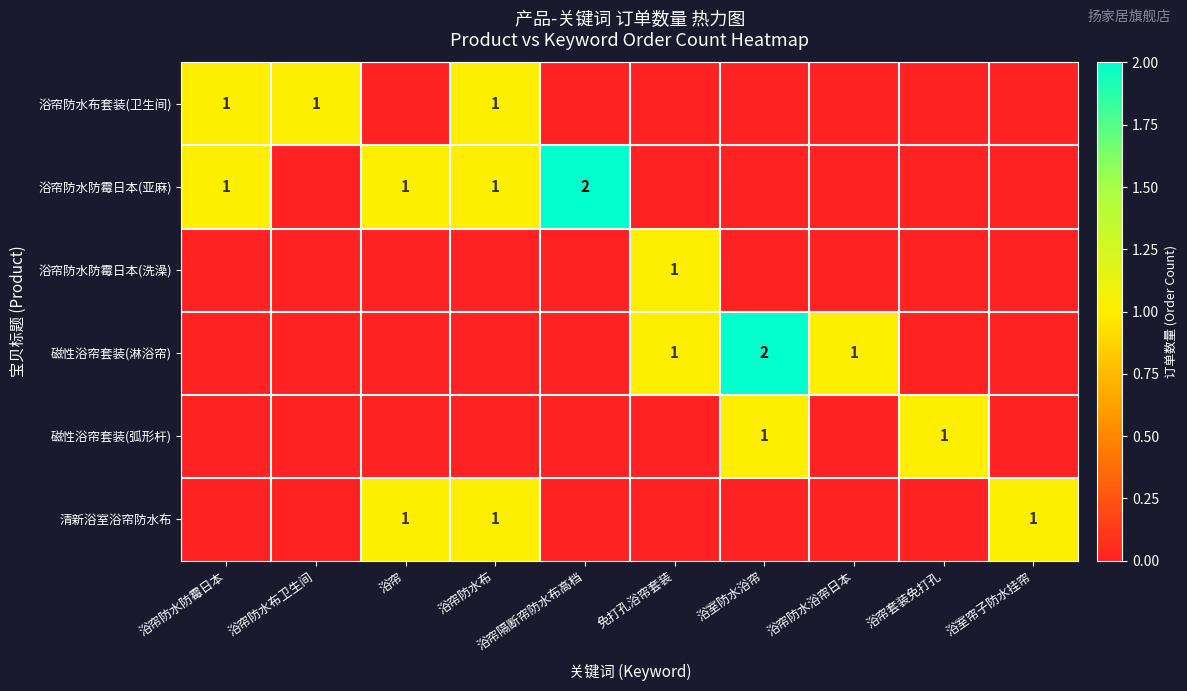

True or false: 浴帘防水防霉日本(亚麻) has a value of 2 at 浴帘.

False